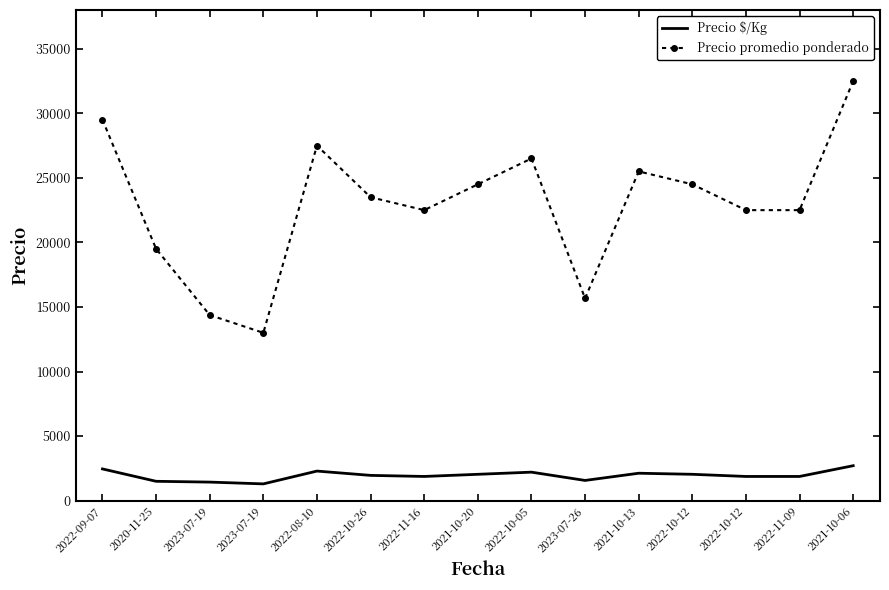

List the series in order of their overall mean, highest first.

Precio promedio ponderado, Precio $/Kg